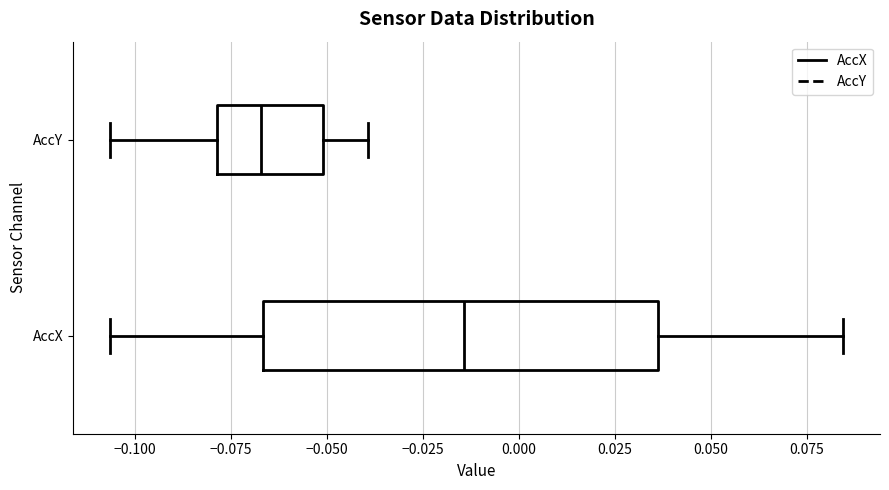

Comparing the boxes themselves (not the whiskers), which one is the widest?

AccX